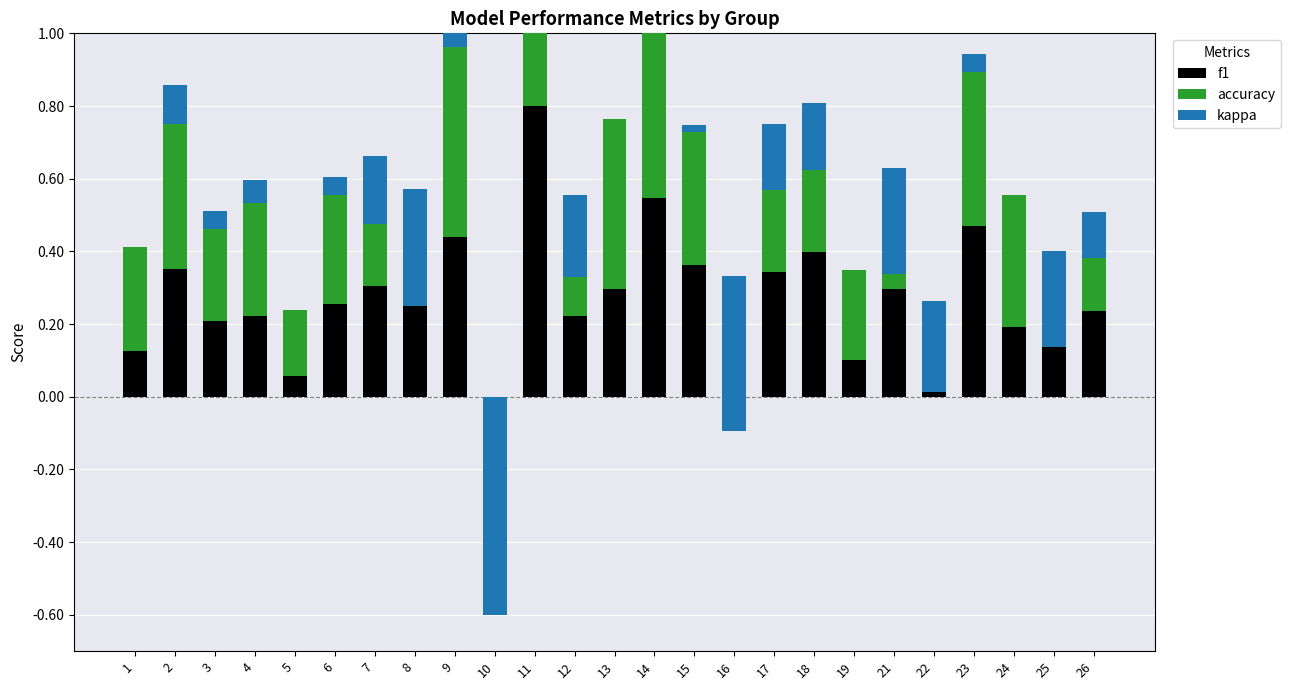

Which category has the highest value in the kappa series?

9